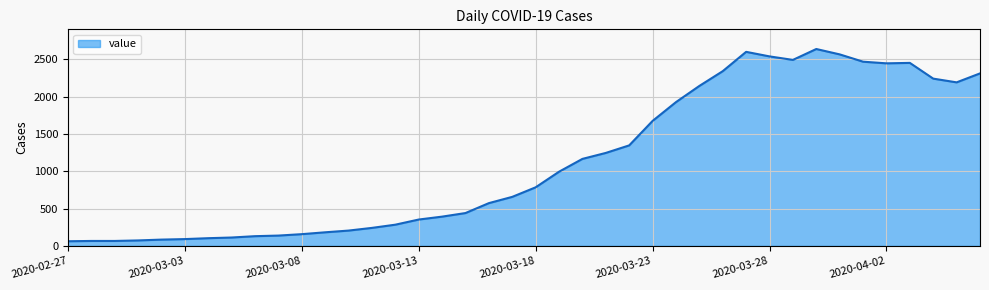

What is the greatest value displayed?

2638